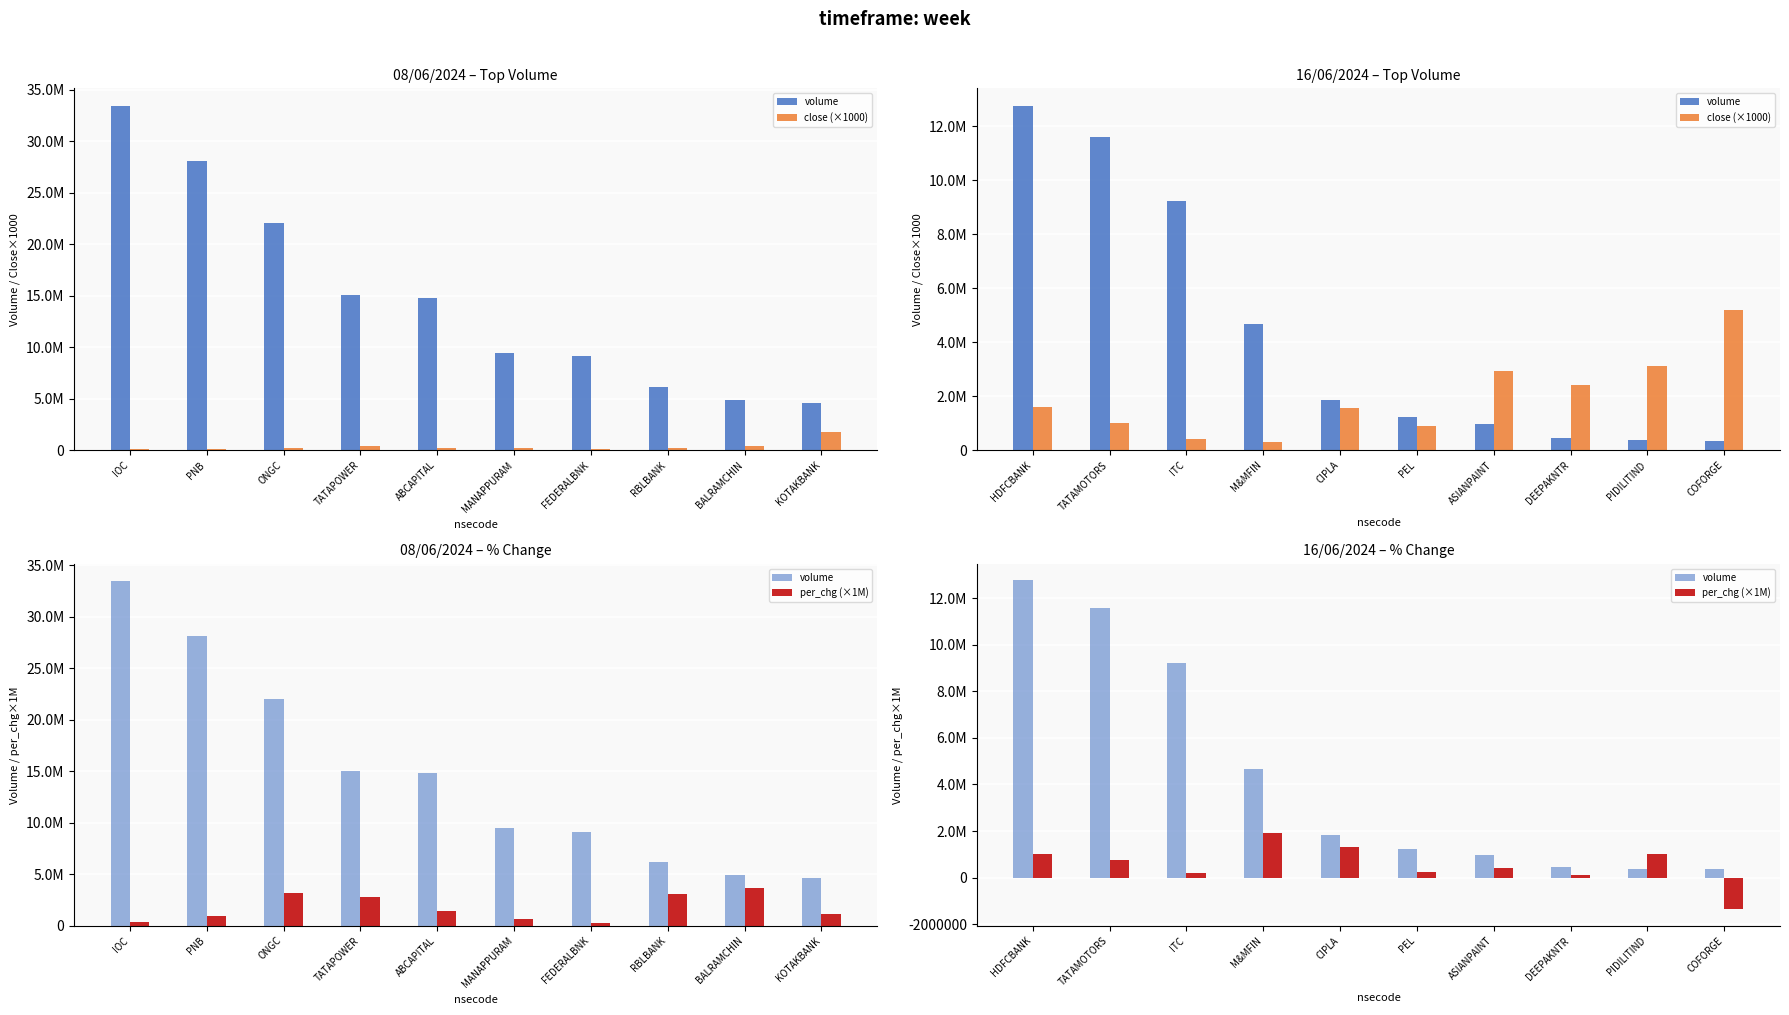

The value of close (×1000) at ASIANPAINT is 4042265. True or false?

False